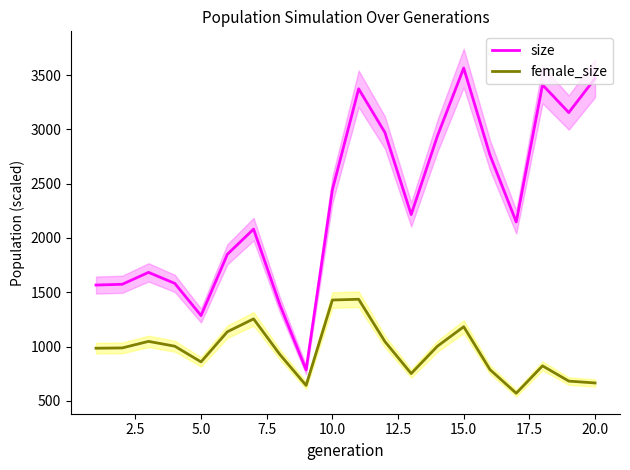

What is the lowest value of the size series?

785.7